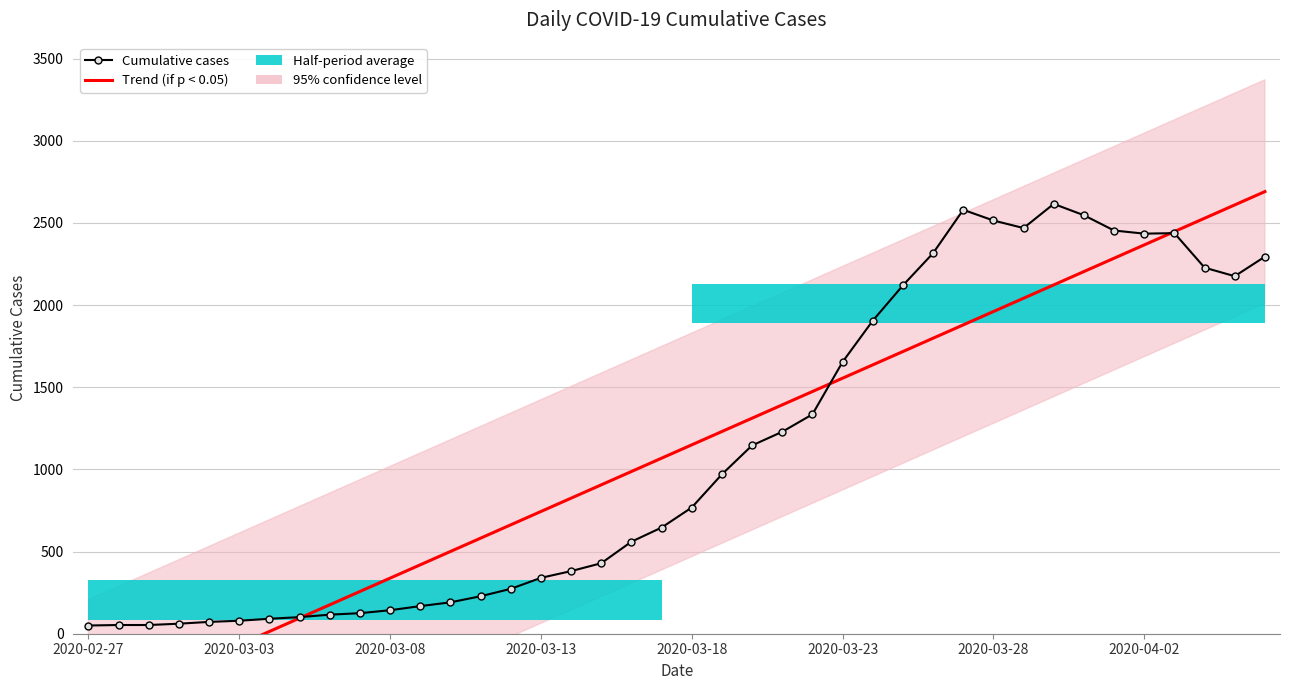

How many negative values does the Trend (if p < 0.05) series have?

6